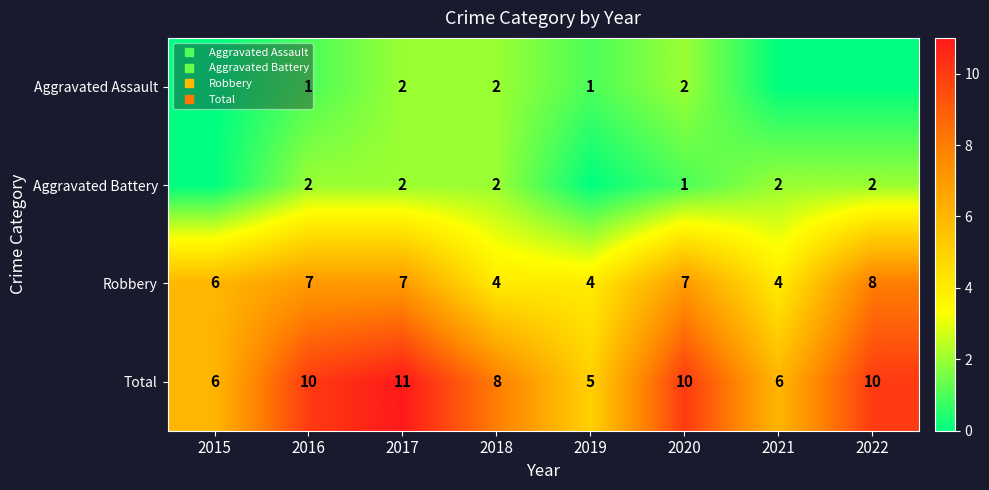

What is the maximum value shown in the chart?

11